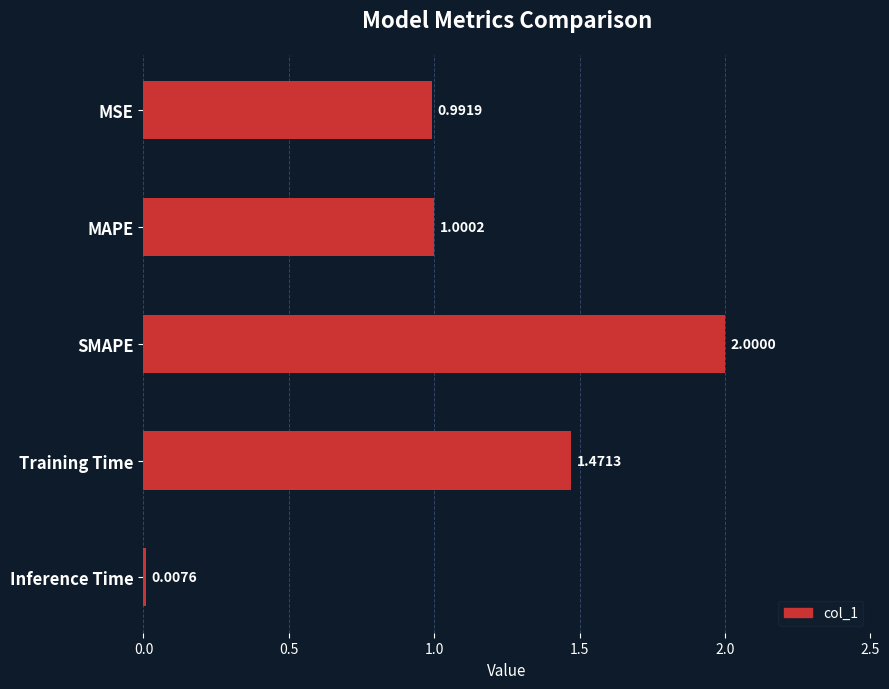

What is the average value?

1.1